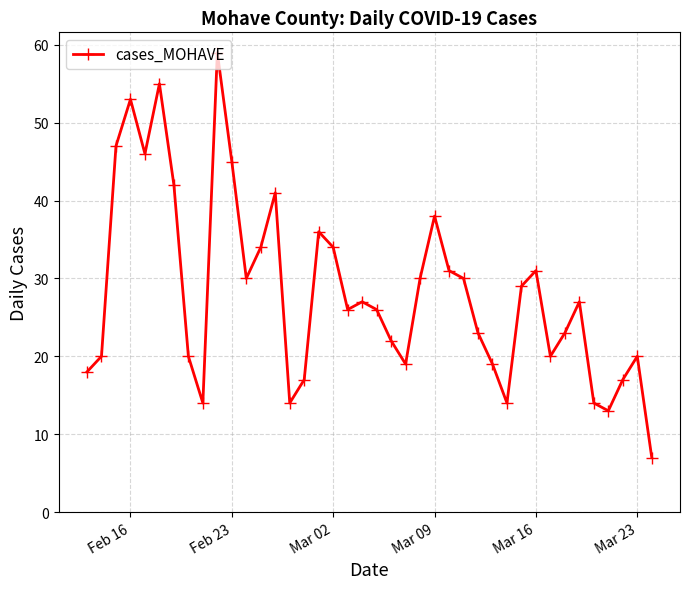

What is the average value?

28